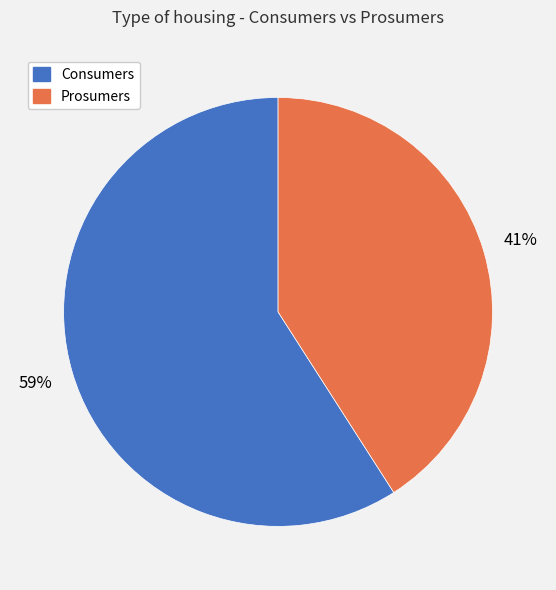

Combined, do Consumers and Prosumers account for over 50%?

Yes